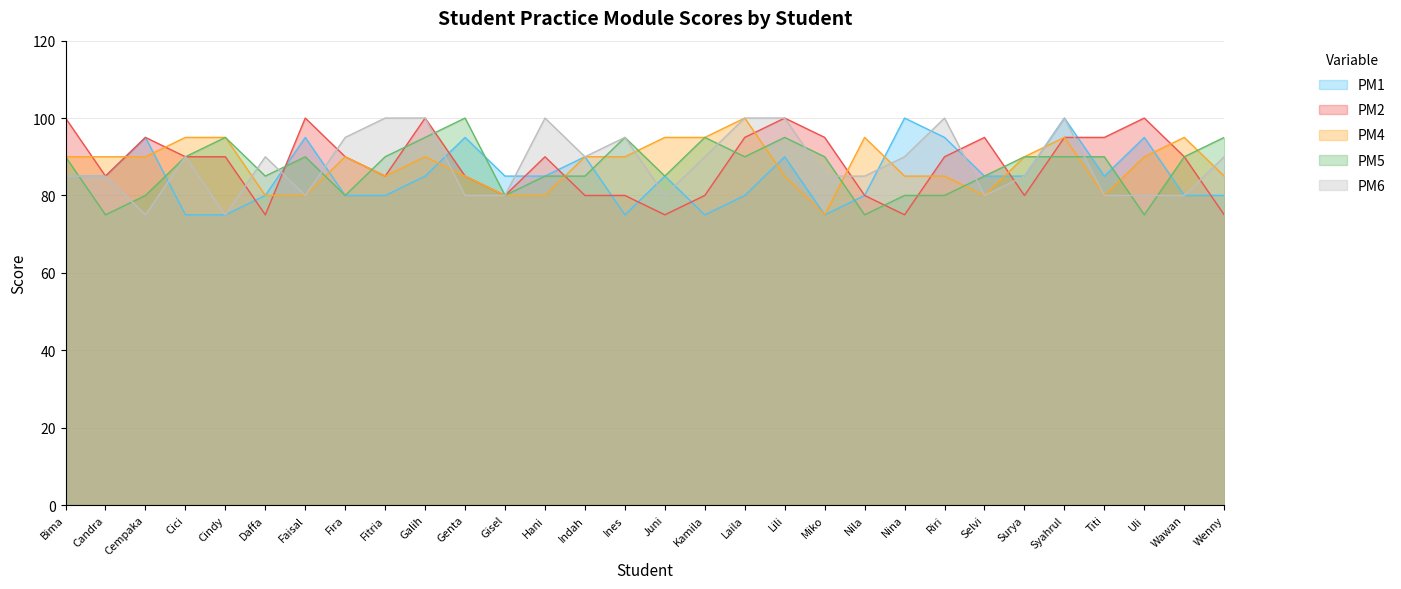

At which category does PM2 reach its first local valley?

Candra